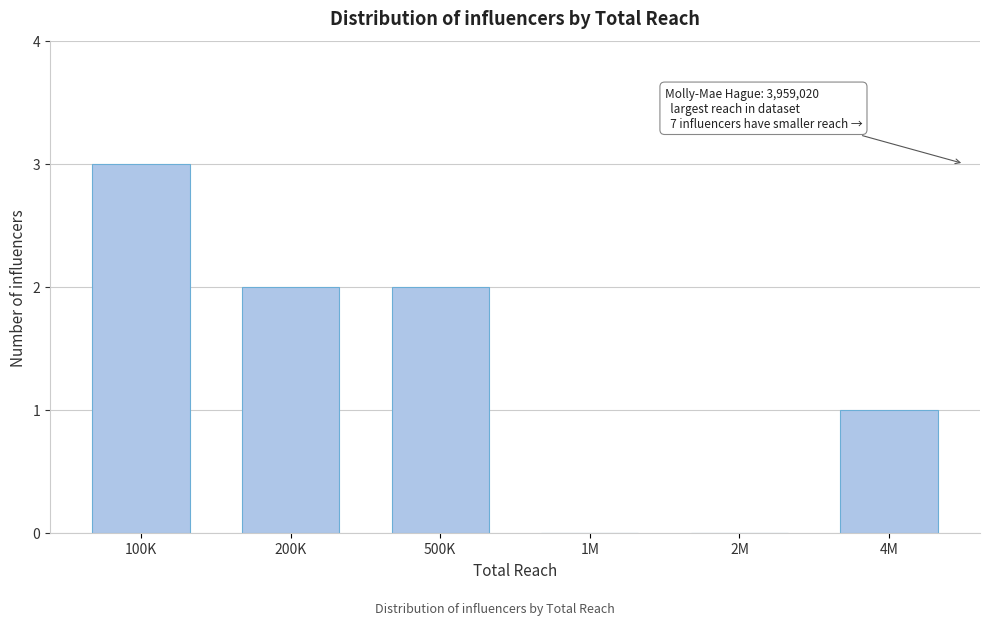

Reading left to right, transcribe all the data shown in this chart.

100K=3	200K=2	500K=2	1M=0	2M=0	4M=1